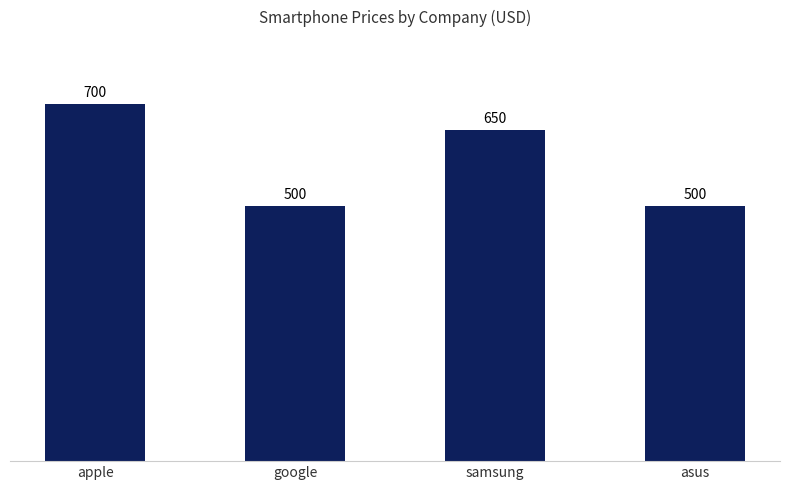

What is the difference between the maximum and minimum values?

200